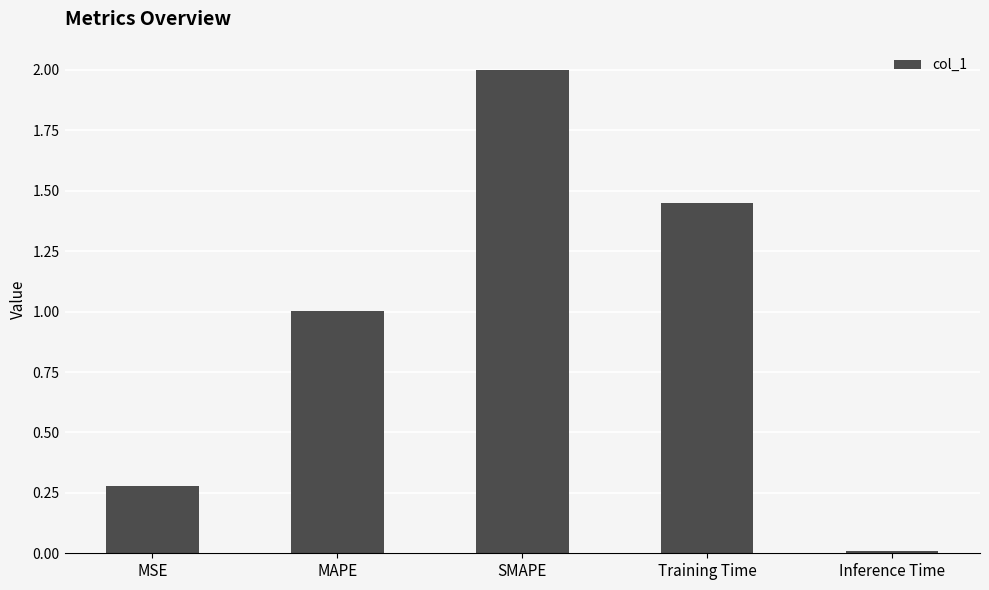

Between MSE and SMAPE, which is larger?

SMAPE